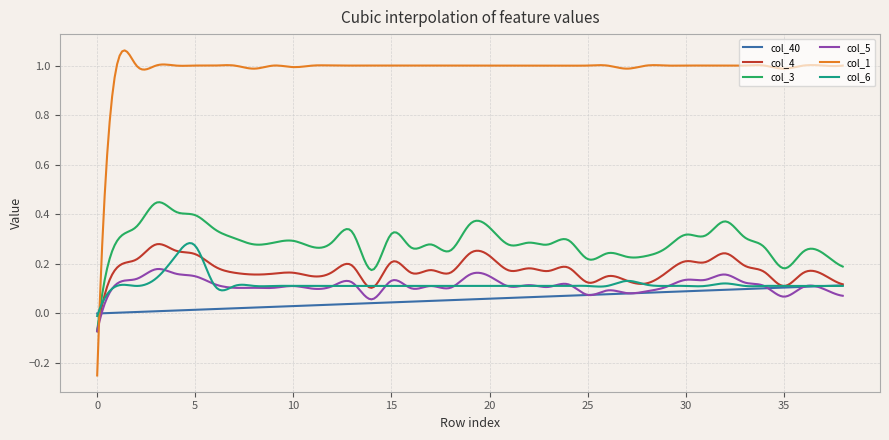

Which series has the largest total across all categories?

col_1